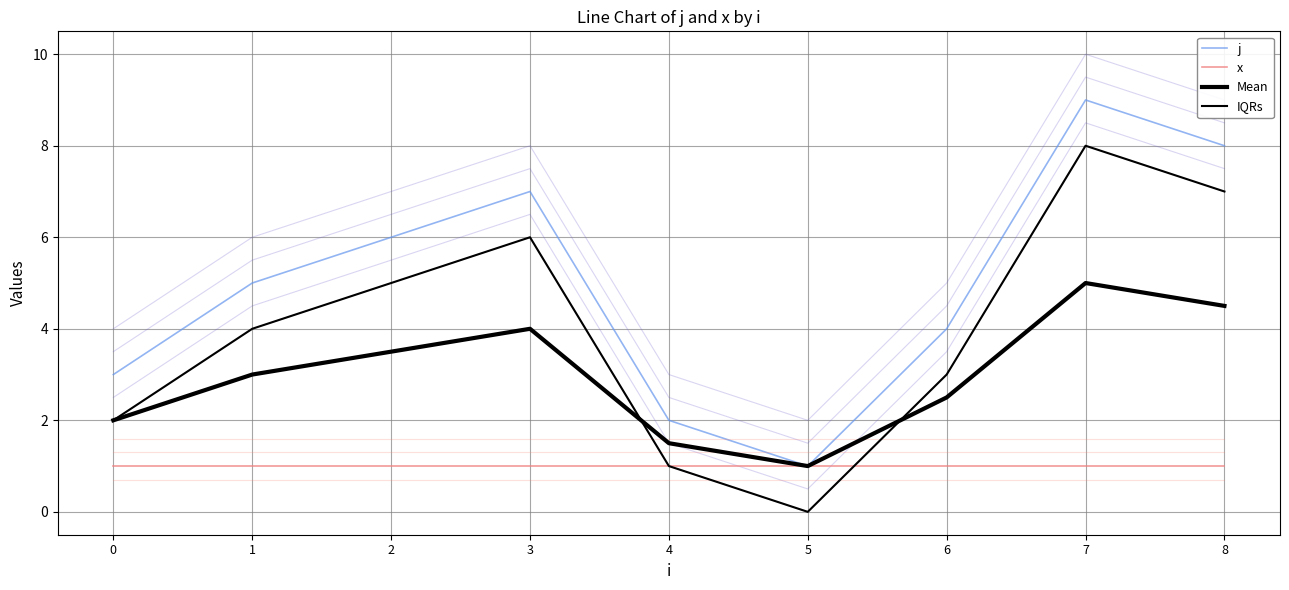

At 1, list the series in order from smallest to largest.

x, Mean, IQRs, j